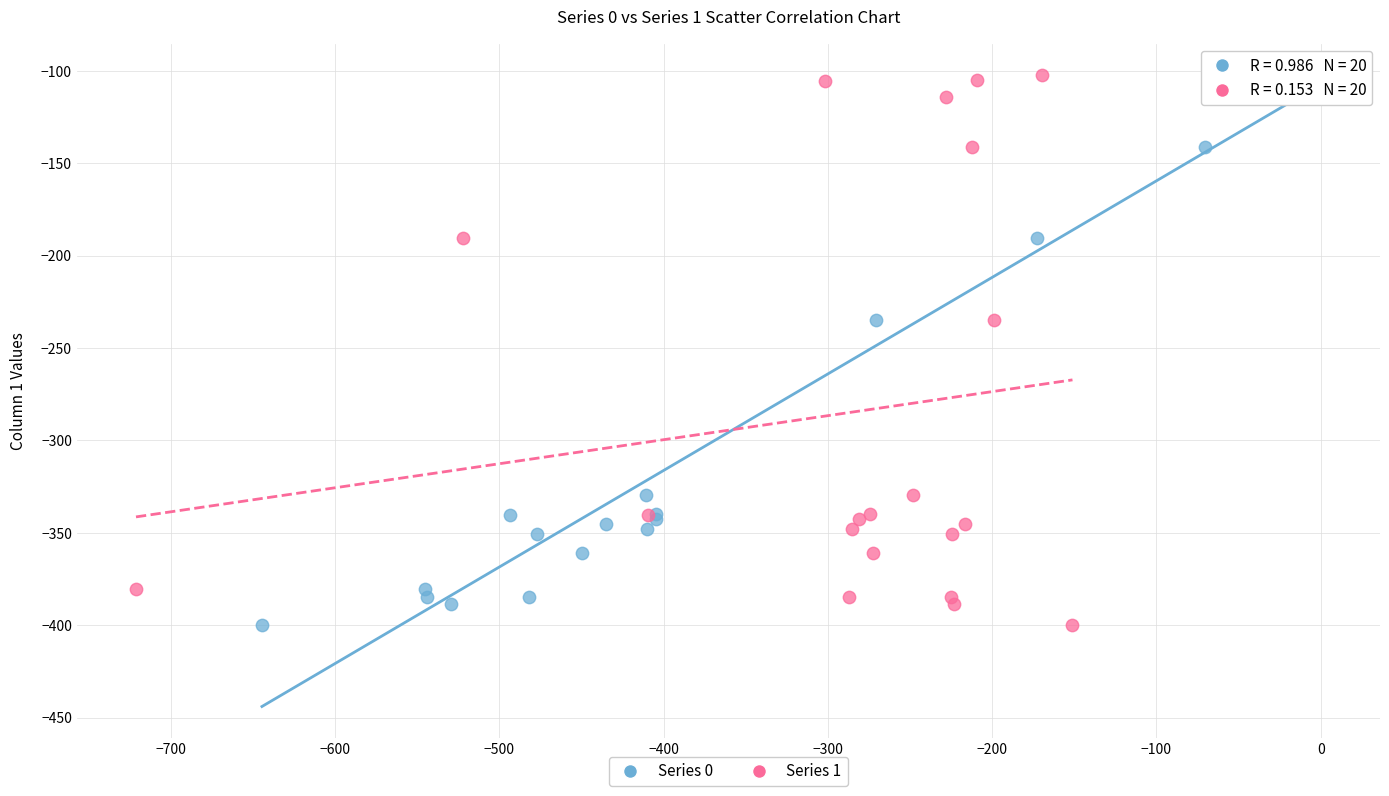

What are all the series names shown in the legend?

Series 0, Series 1